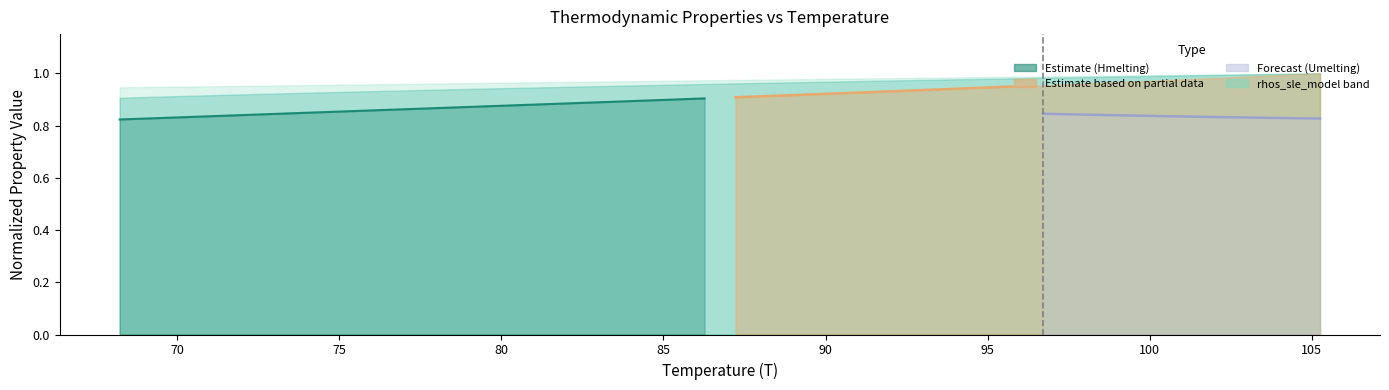

What is the smallest value displayed?

0.8